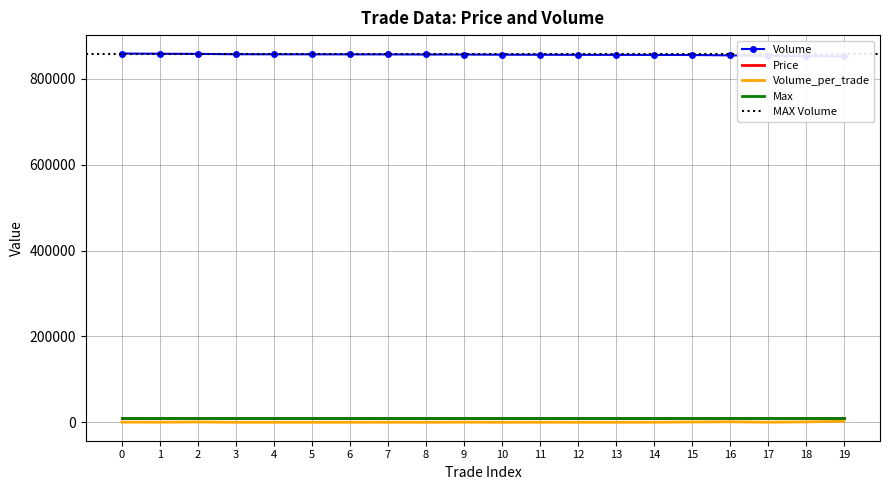

What is the minimum value for Volume_per_trade?

100